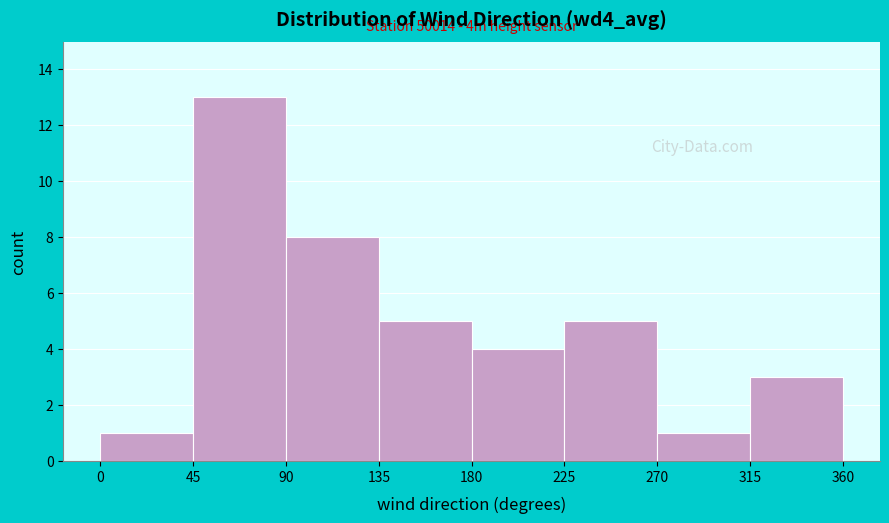

Over which range of the x-axis is the bar tallest?

45 to 90